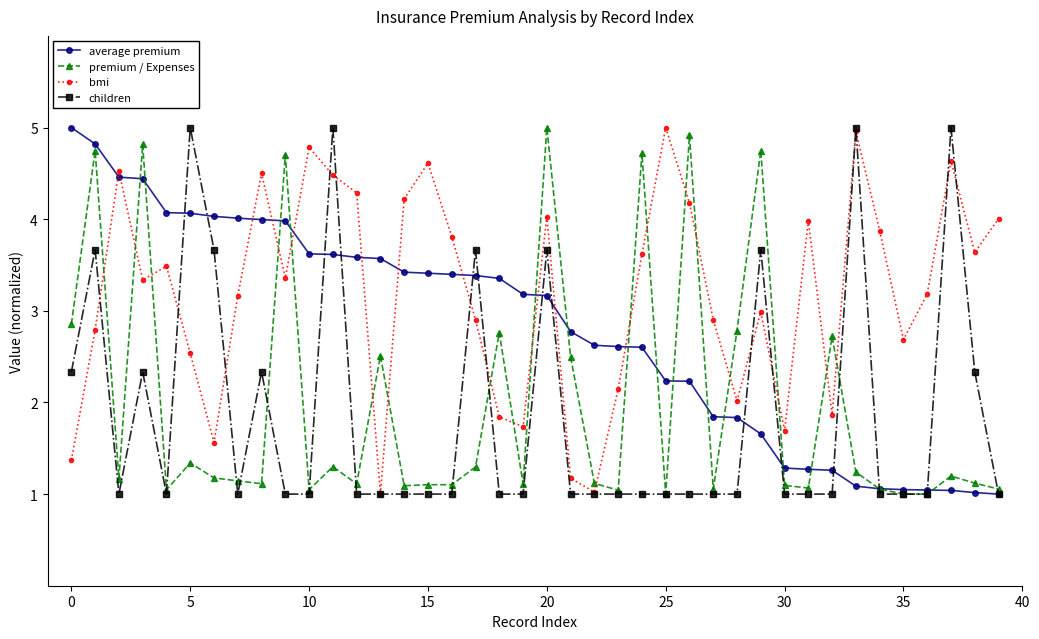

How many lines are shown in the chart?

4